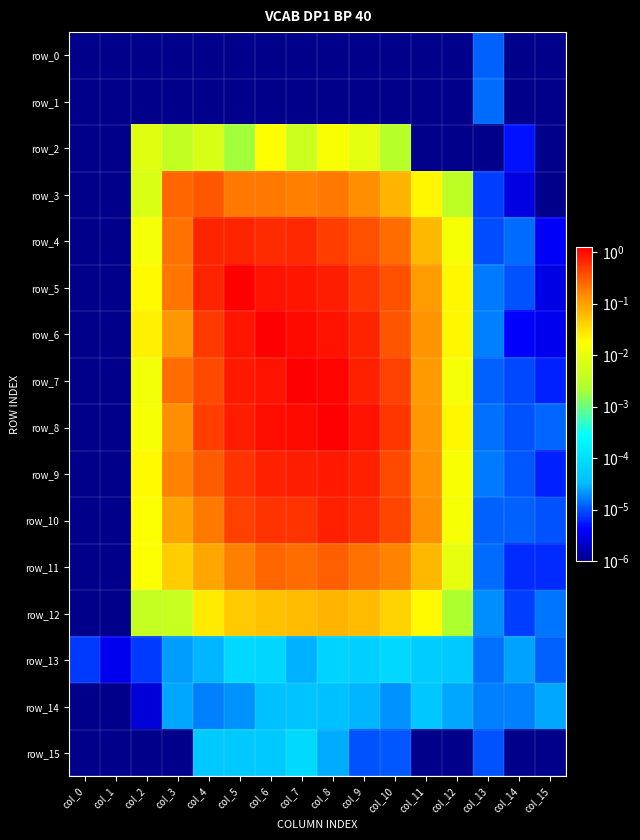

Which series changed the most between col_7 and col_13?

row_7